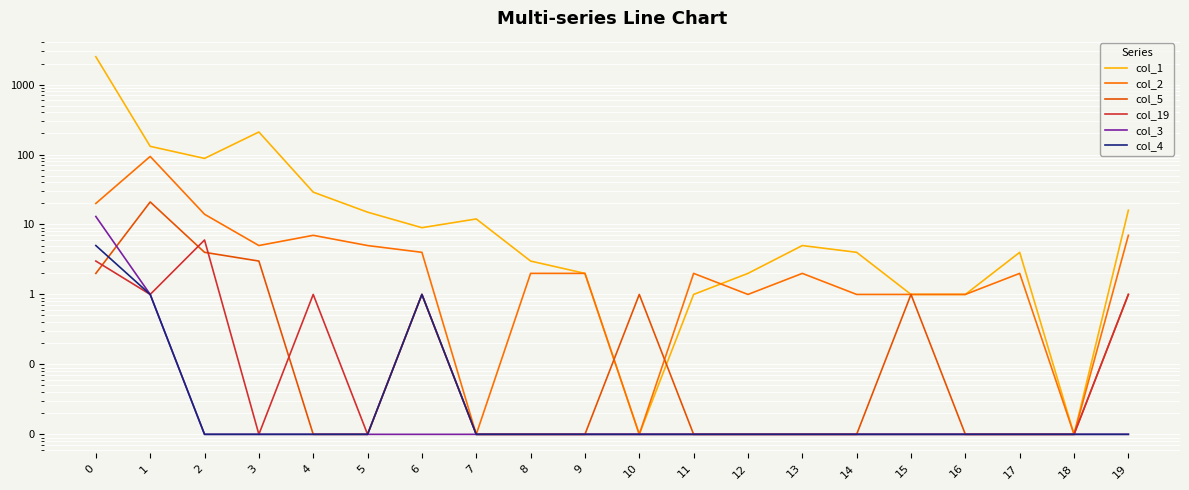

Which series has the largest total across all categories?

col_1